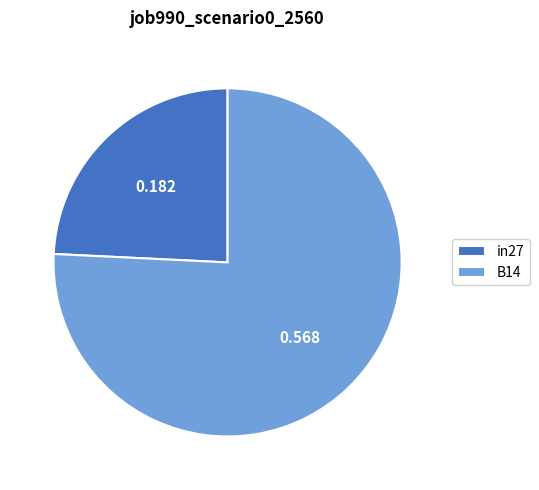

Which slice represents more than half of the pie?

B14